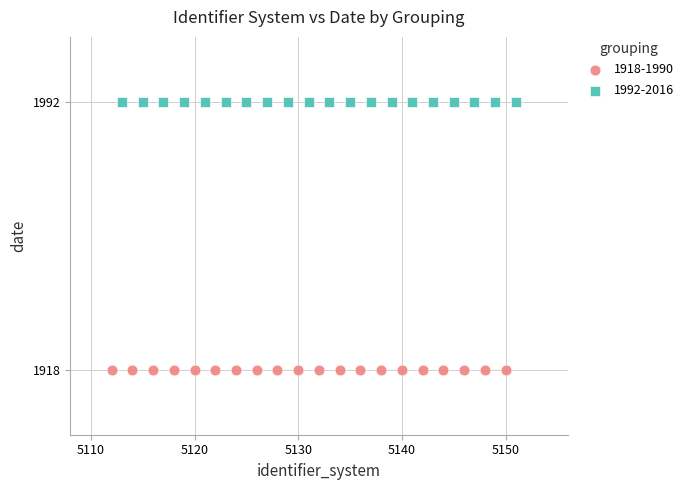

Which series reaches the minimum Y coordinate?

1918-1990